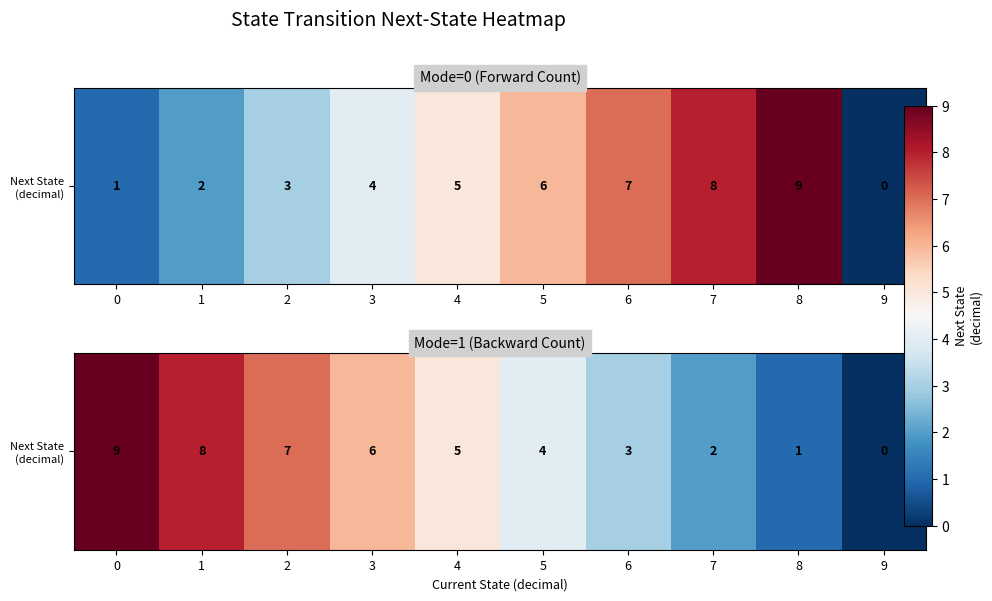

Count the number of data series in this chart.

1